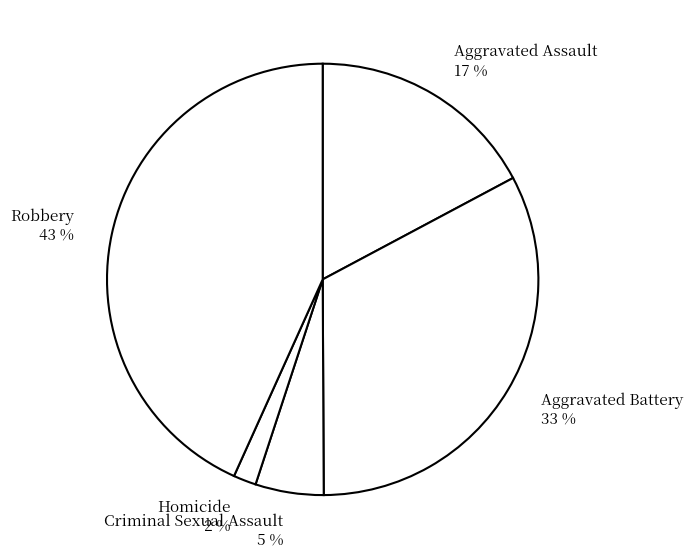

Combined, do Robbery and Aggravated Battery account for over 50%?

Yes